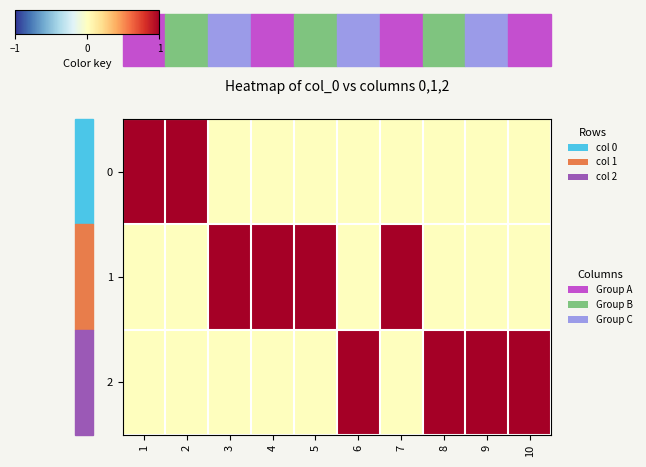

Reading right to left, what are all the values shown in this chart?

0: 10=0	9=0	8=0	7=0	6=0	5=0	4=0	3=0	2=1	1=1
1: 10=0	9=0	8=0	7=1	6=0	5=1	4=1	3=1	2=0	1=0
2: 10=1	9=1	8=1	7=0	6=1	5=0	4=0	3=0	2=0	1=0